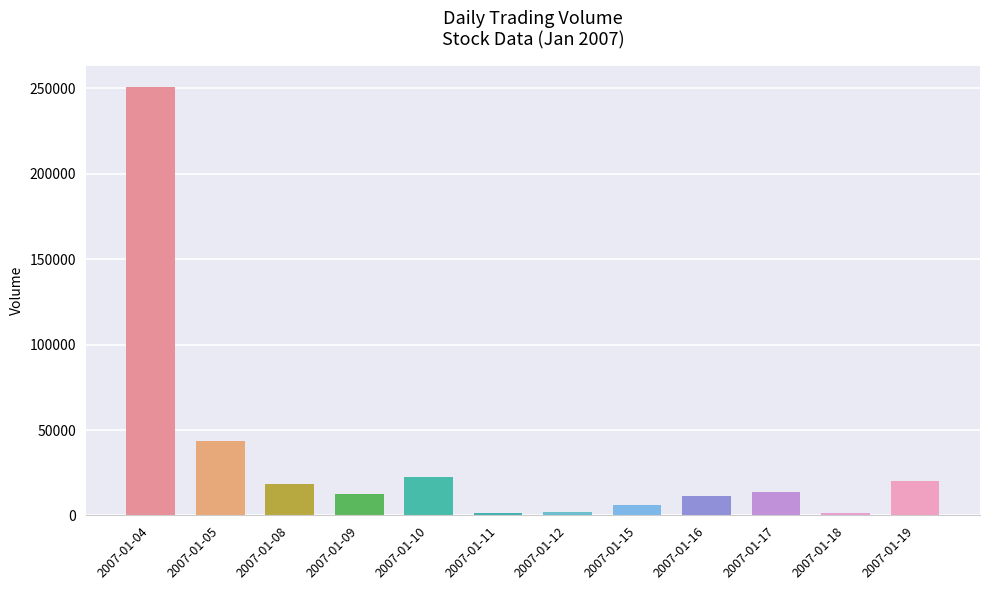

What is the sum of the values at 2007-01-09 and 2007-01-08?

31010